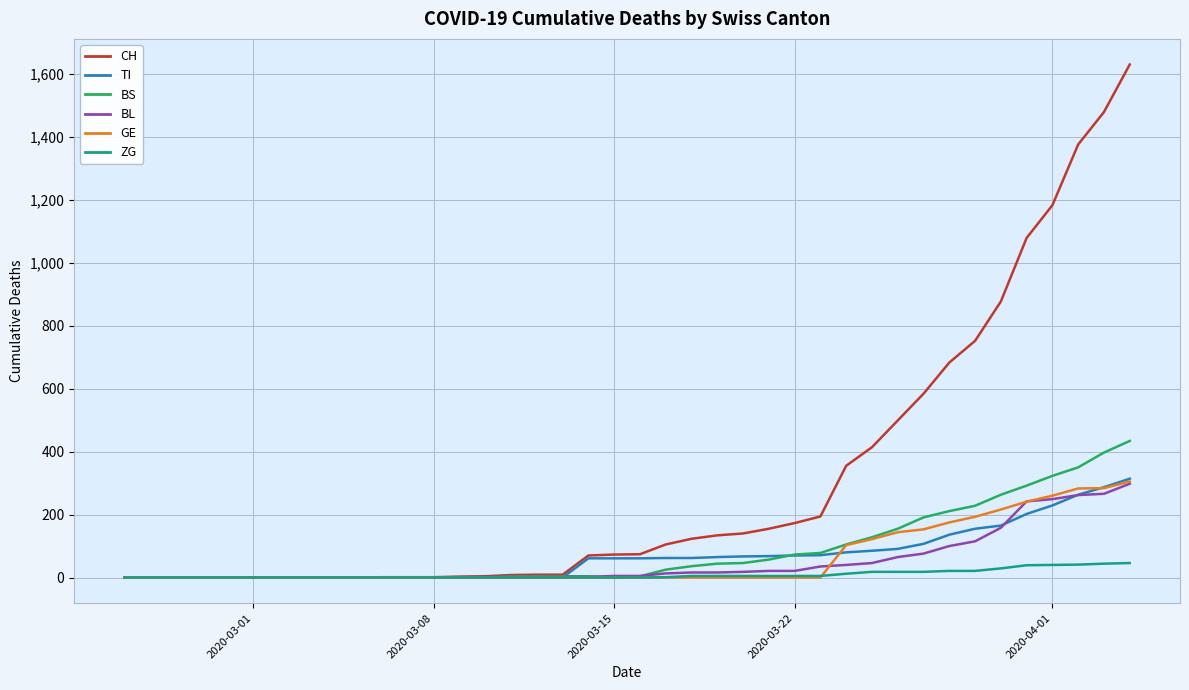

What is the highest value of the TI series?

314